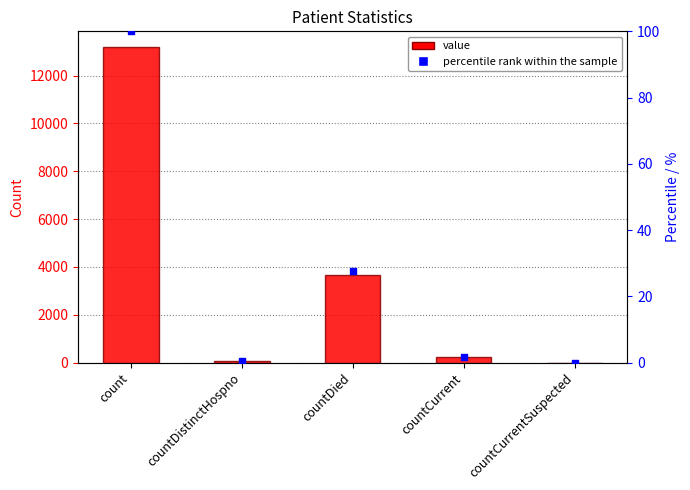

Which series has the largest total across all categories?

value